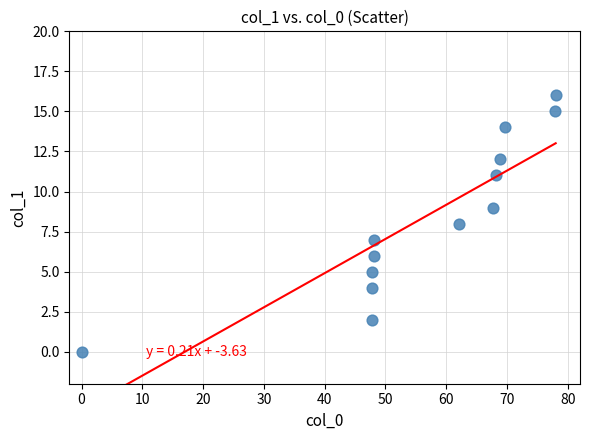

What is the range of Y values (max minus min)?

16